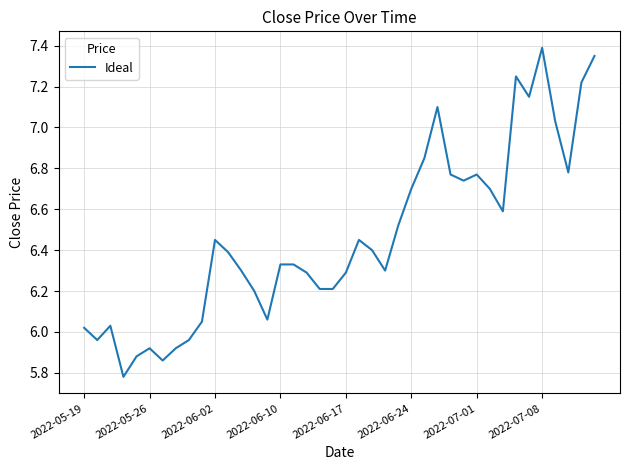

What is the difference between the second highest and minimum values?

1.6